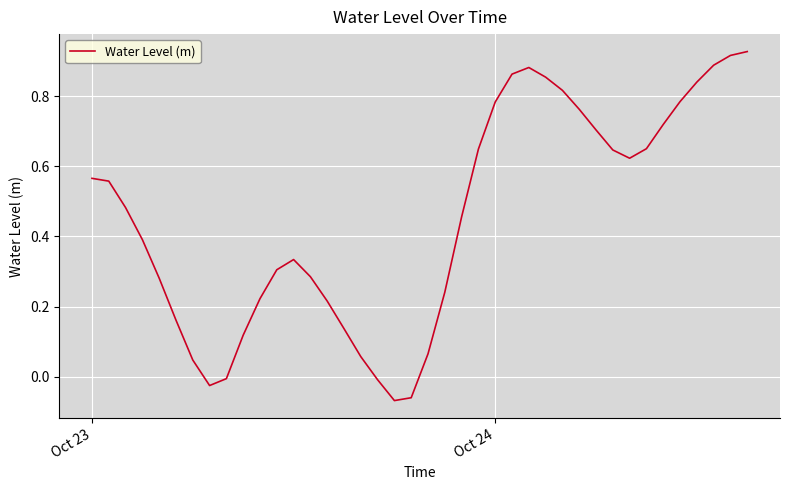

What is the difference between the maximum and minimum values?

1.0